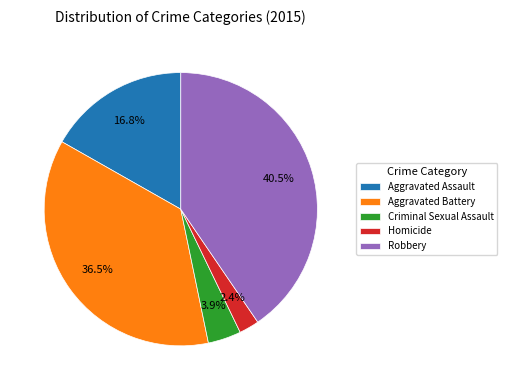

Rank the categories by value from highest to lowest.

Robbery, Aggravated Battery, Aggravated Assault, Criminal Sexual Assault, Homicide